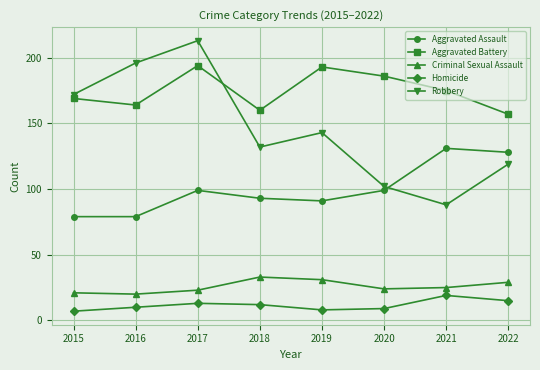

What is the value of the Criminal Sexual Assault point at the 7th from the left?

25